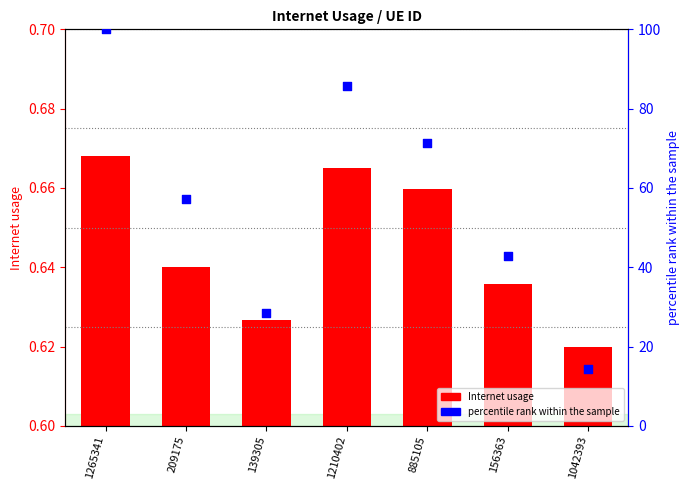

Which series contains the highest Y value?

percentile rank within the sample